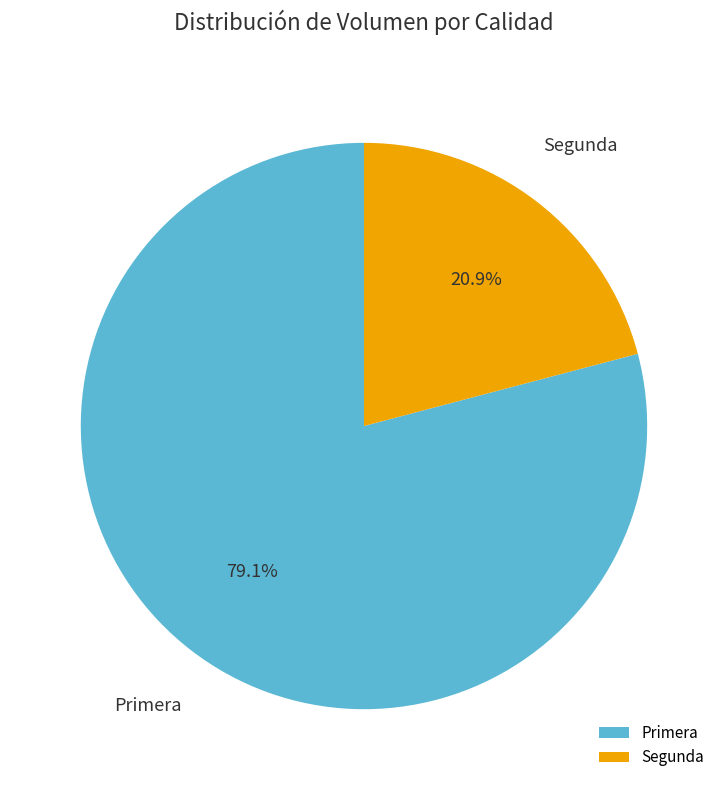

What is the smallest slice in the pie chart?

Segunda